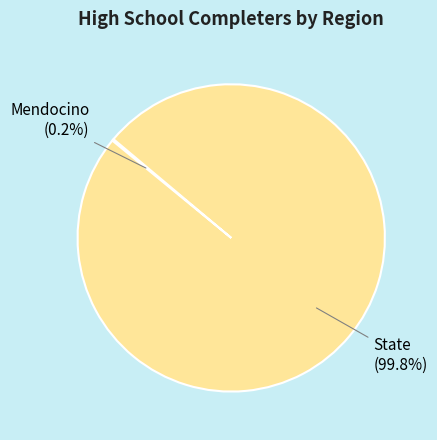

Which category has the biggest portion of the pie?

State